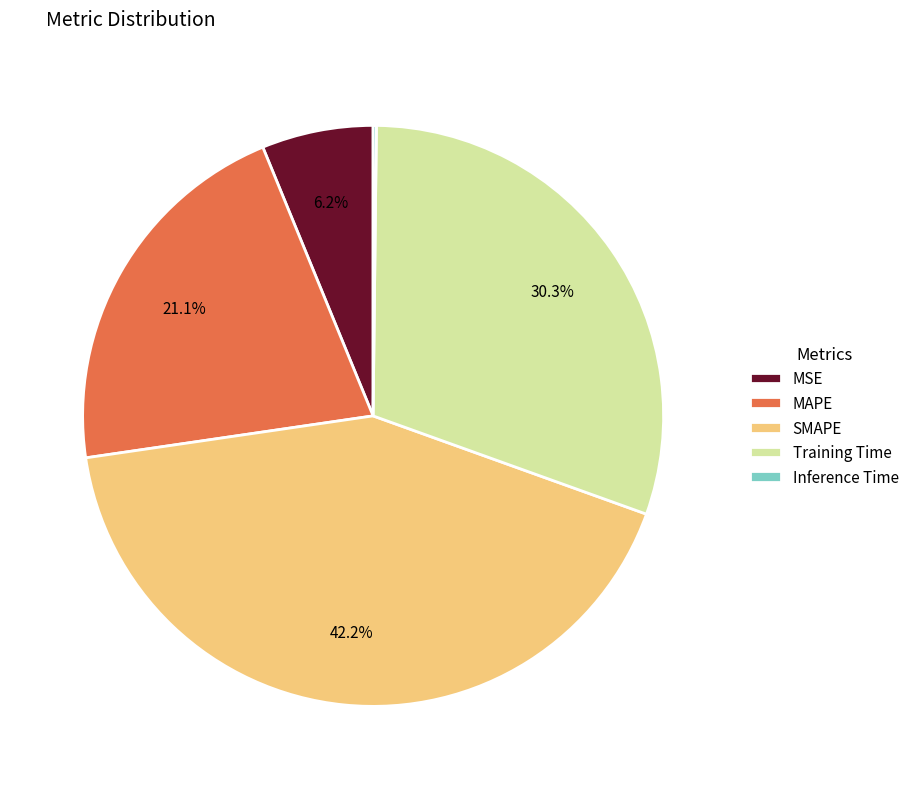

What is the largest slice in the pie chart?

SMAPE